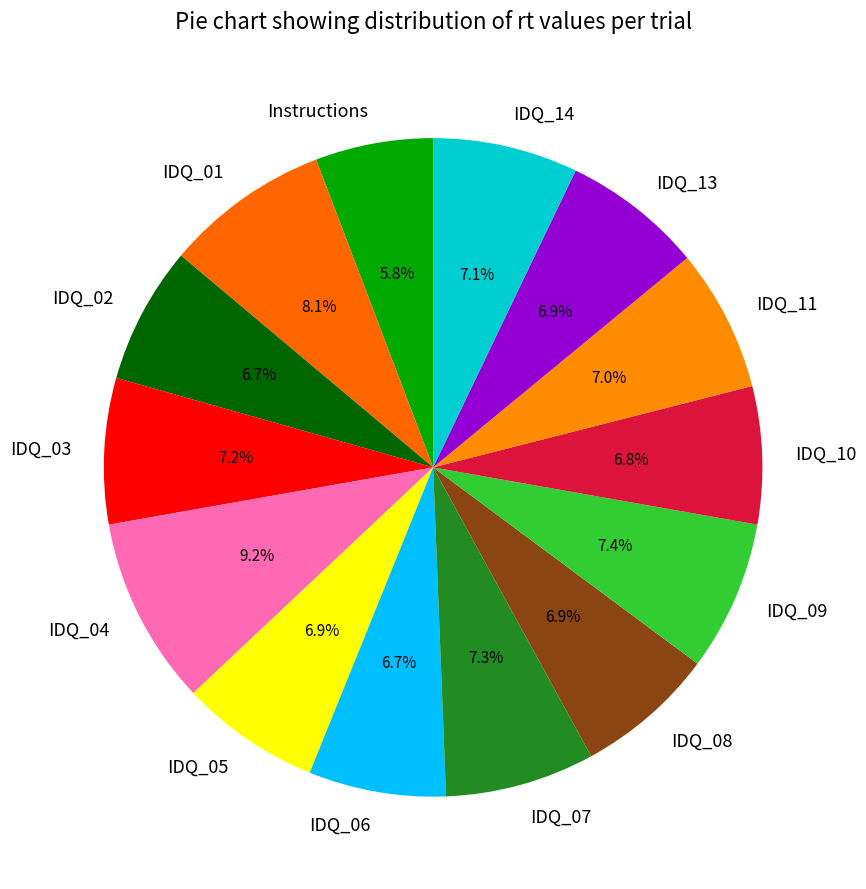

What is the ratio of the value at IDQ_09 to the value at IDQ_01?

0.9